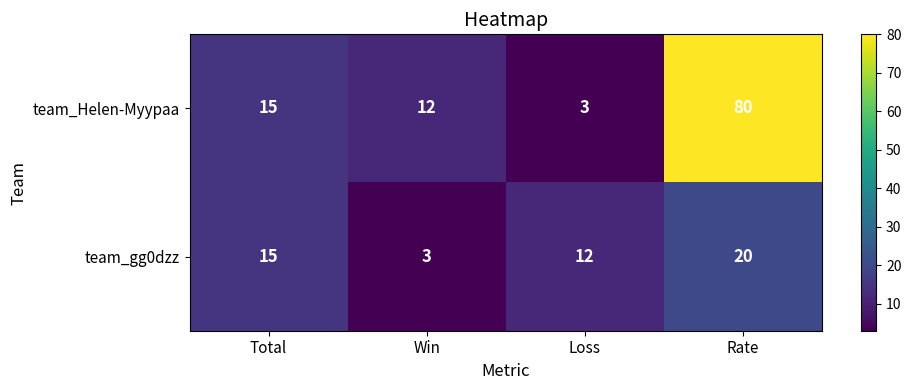

True or false: team_gg0dzz has a value of 3 at Win.

True